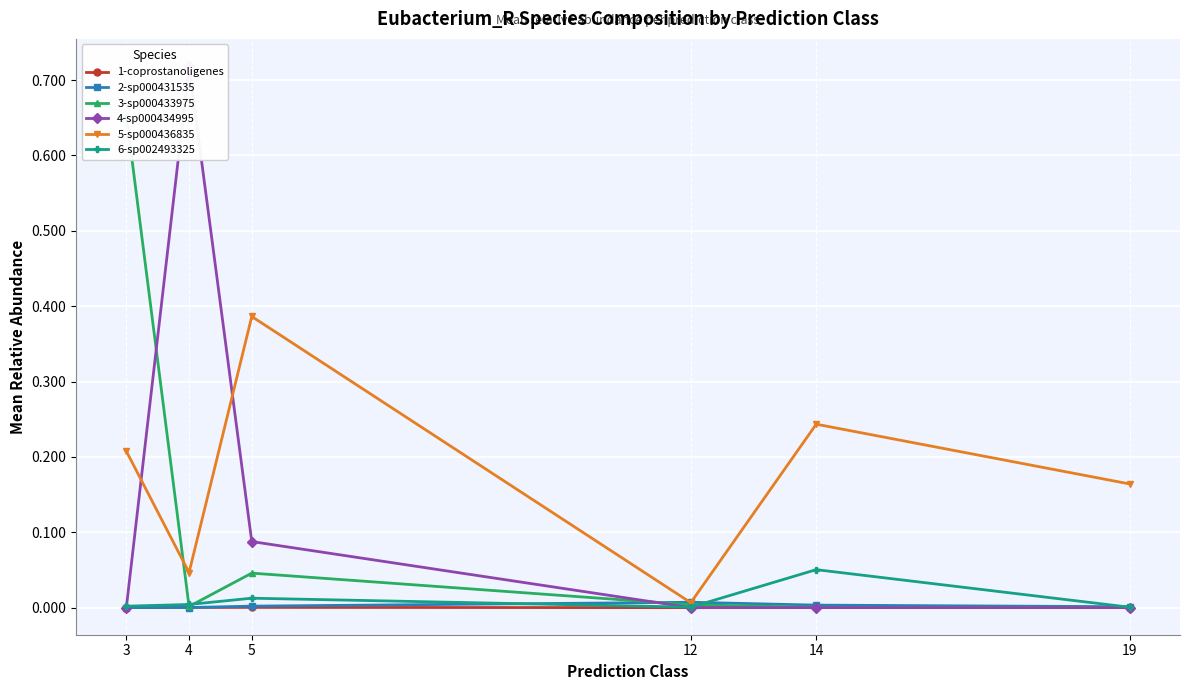

How many interior local valleys does the 6-sp002493325 series have?

1